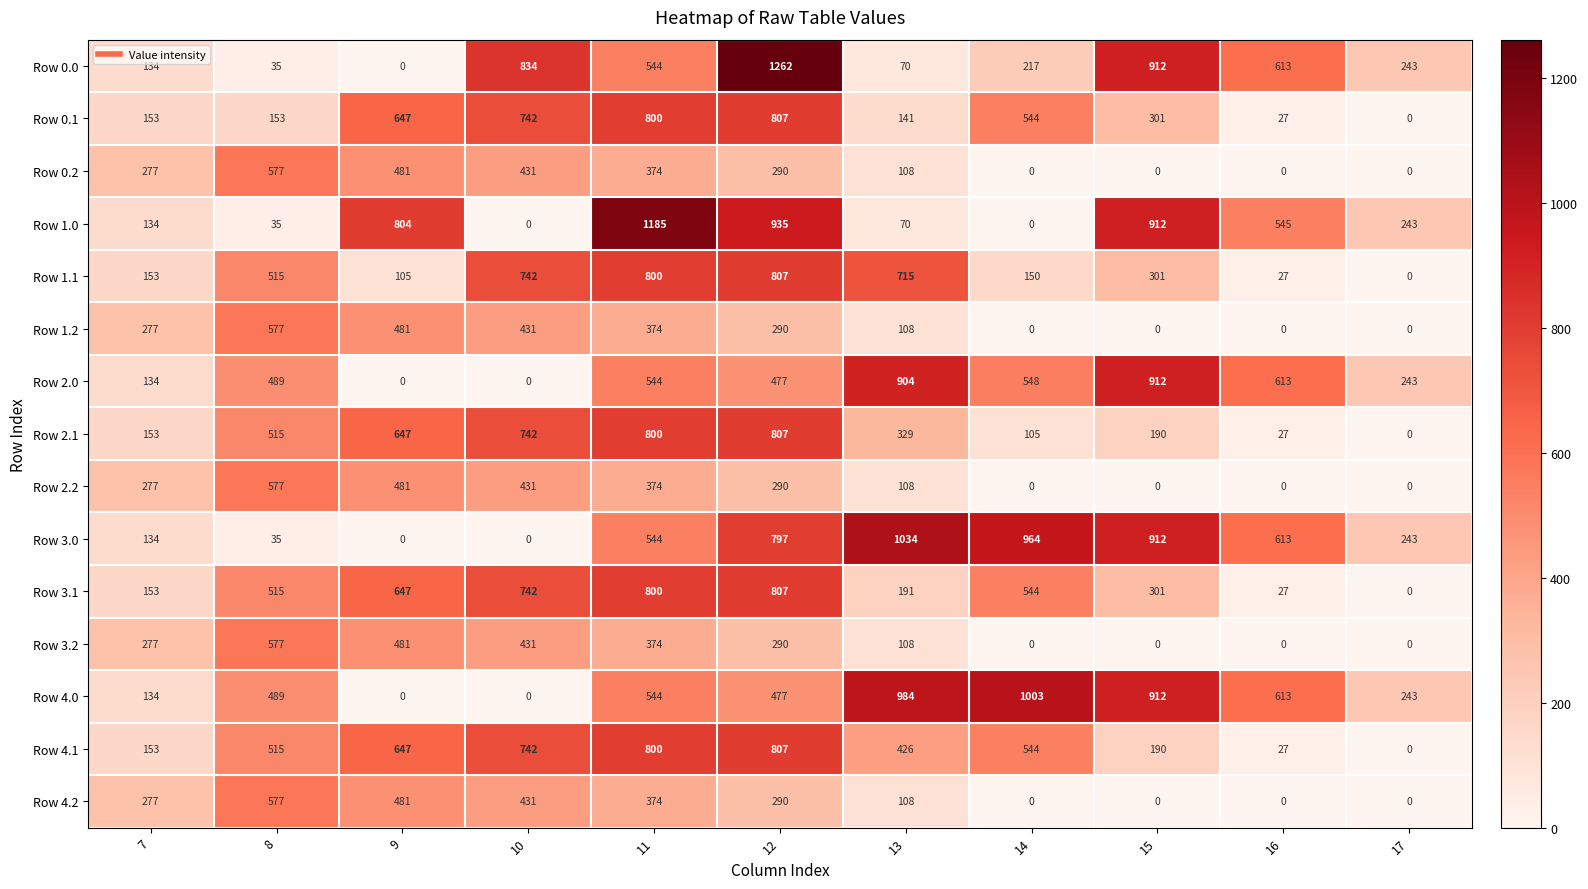

What is the difference between the second highest and second lowest values in the Row 0.0 series?

877